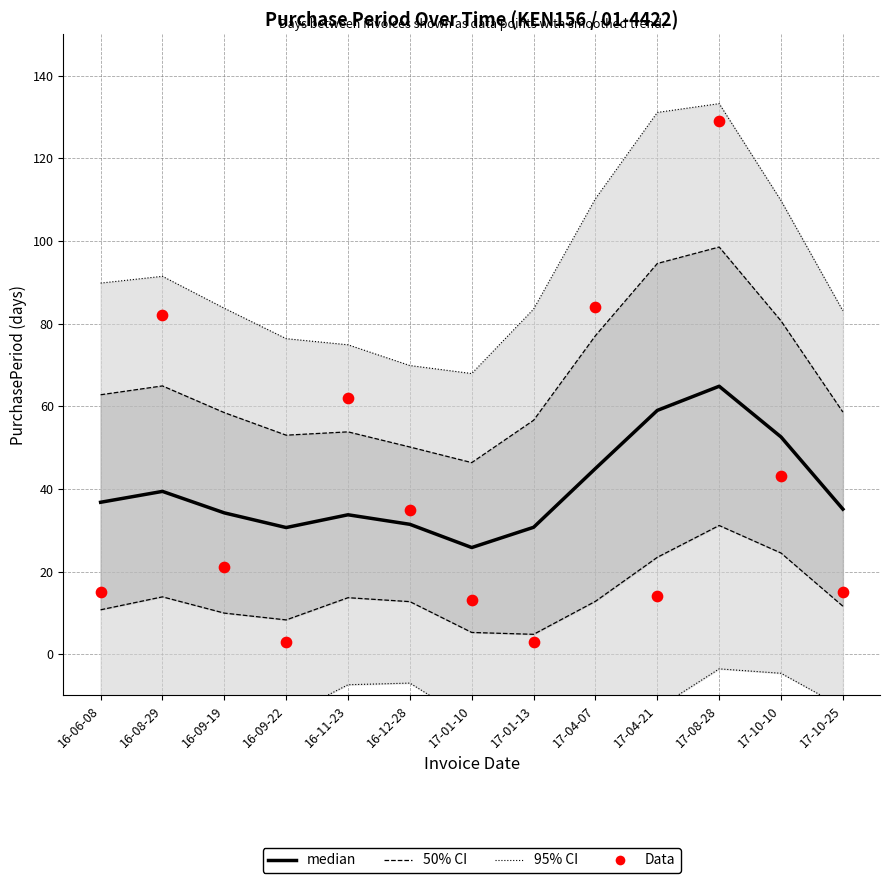

At which category is the sum across all series the highest?

17-08-28